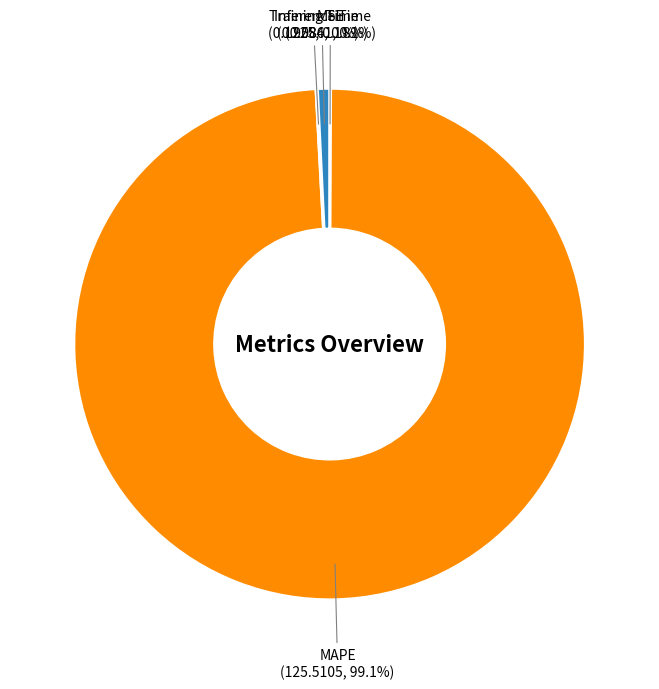

Which has a higher value, Inference Time or MAPE?

MAPE